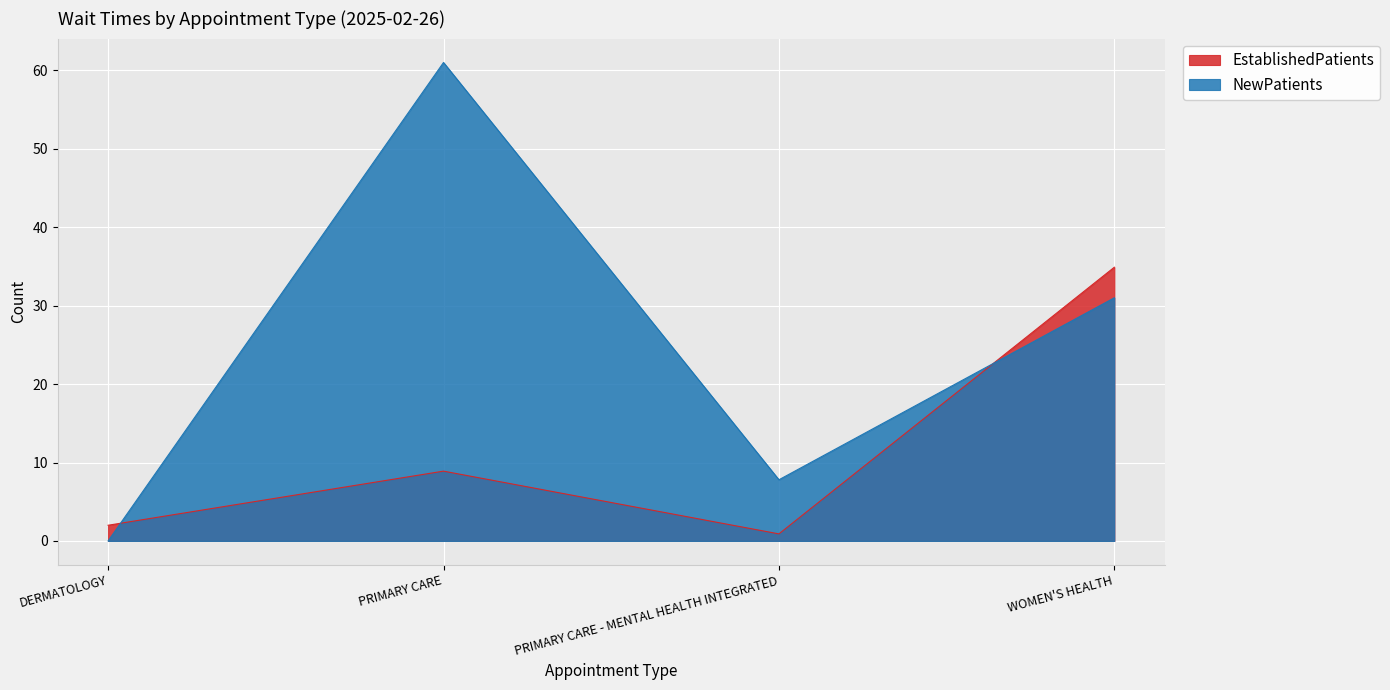

Between WOMEN'S HEALTH and PRIMARY CARE - MENTAL HEALTH INTEGRATED, which is larger?

WOMEN'S HEALTH